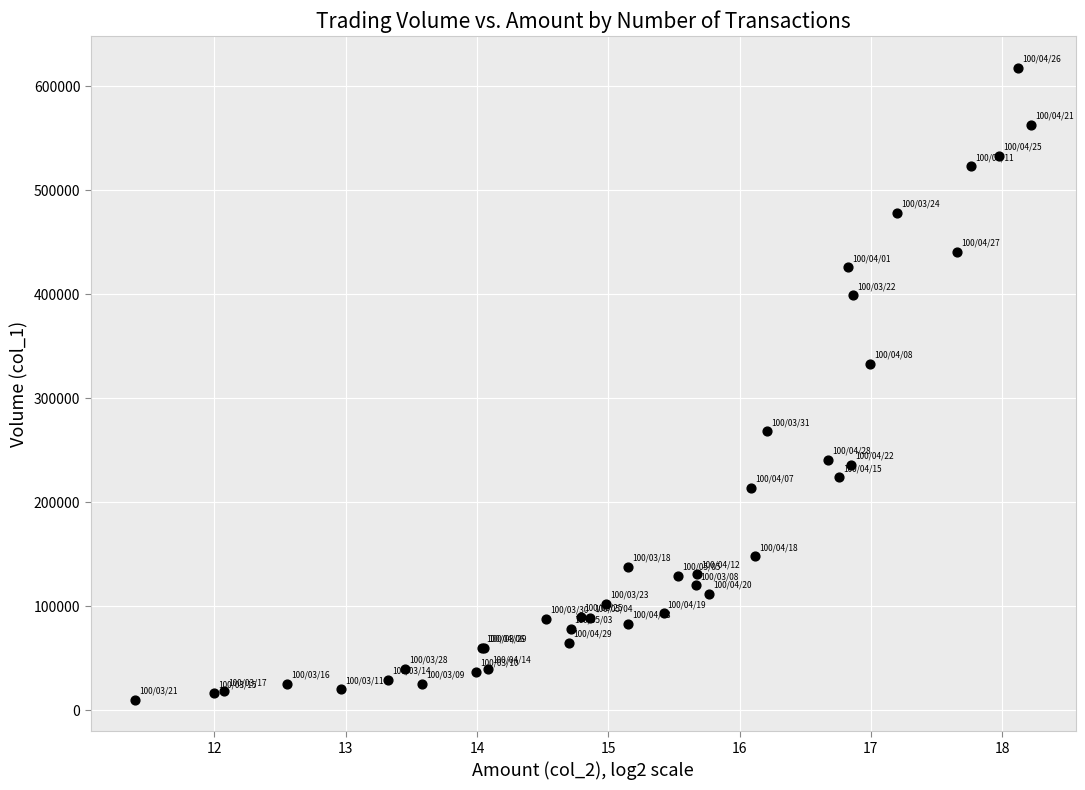

What Y value in the scatter plot is closest to 314000?

333000